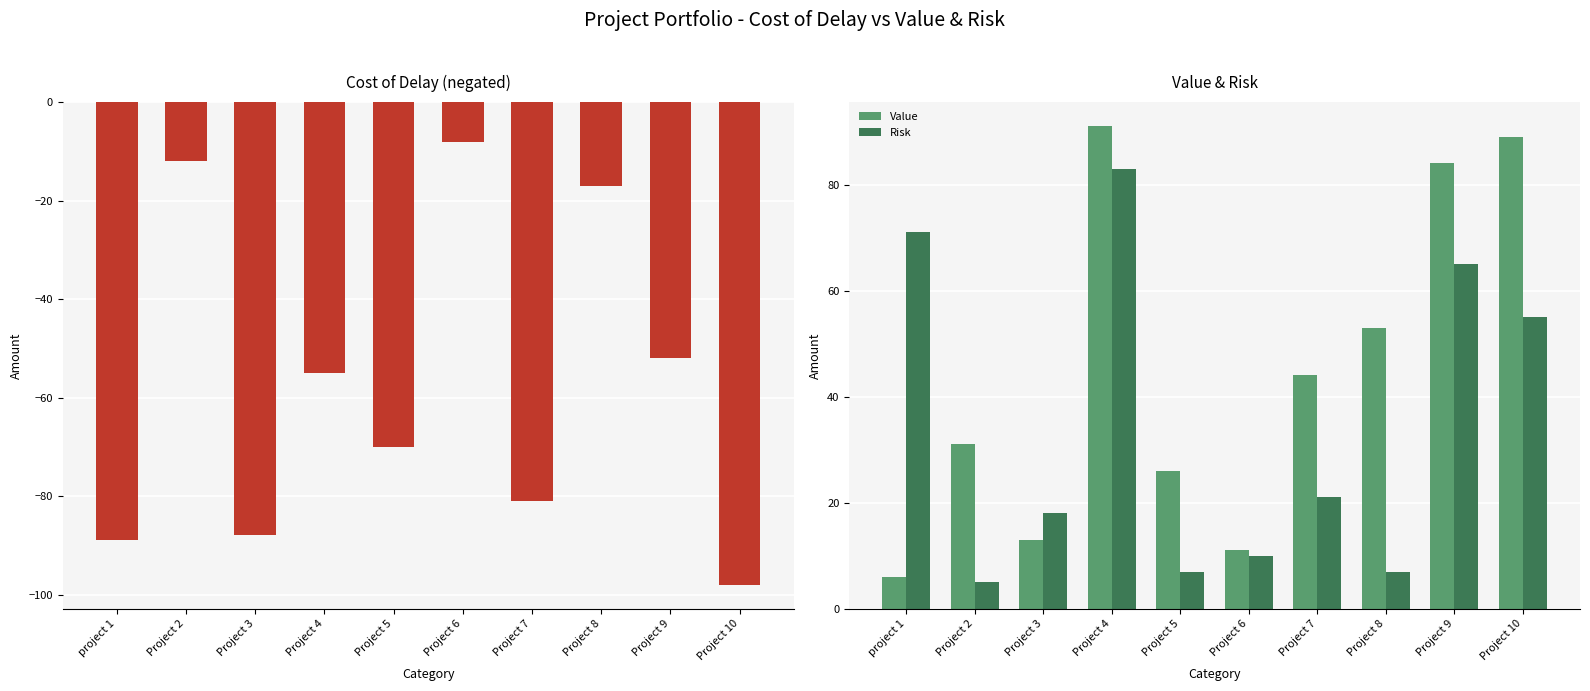

At which category does the chart reach its peak across all series?

Project 4